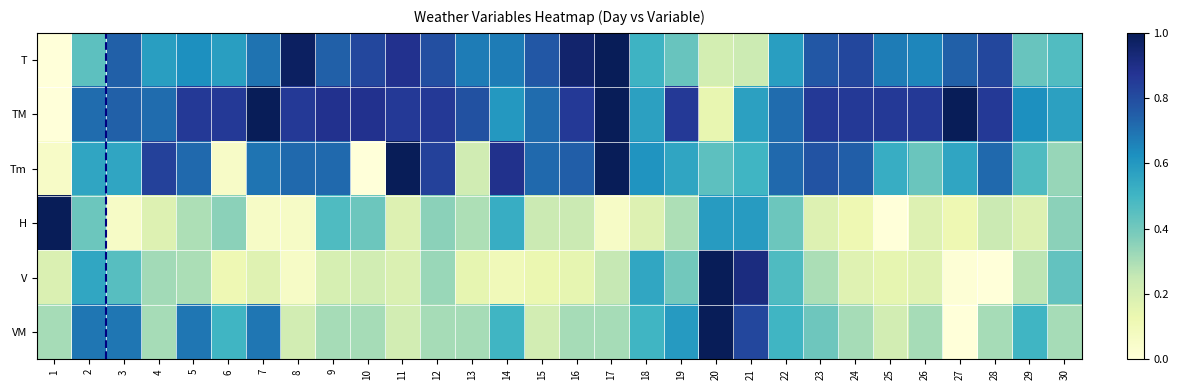

What is the maximum value shown in the chart?

1.0